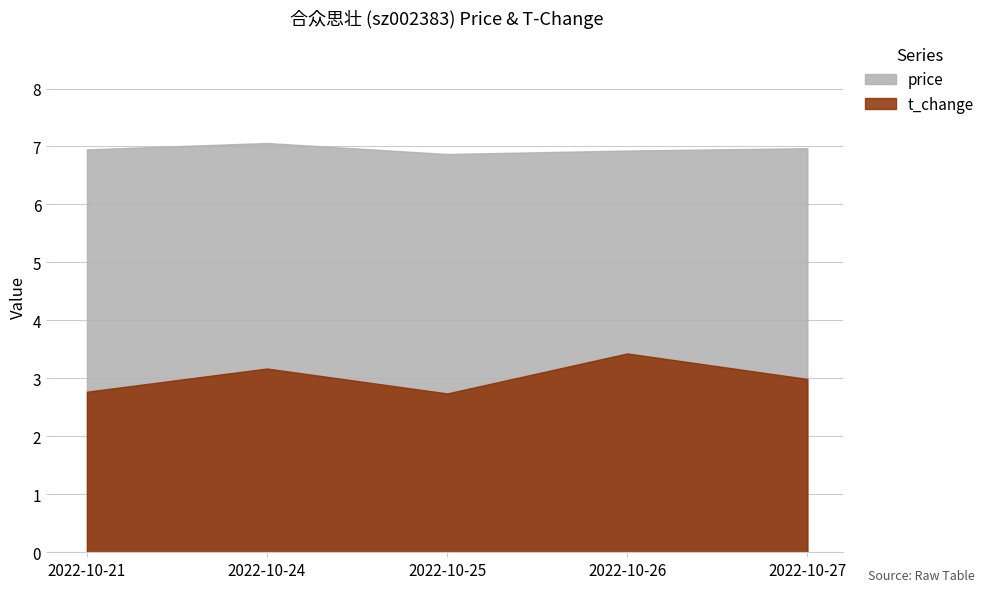

What is the spread (max minus min) of values at 2022-10-26?

3.5